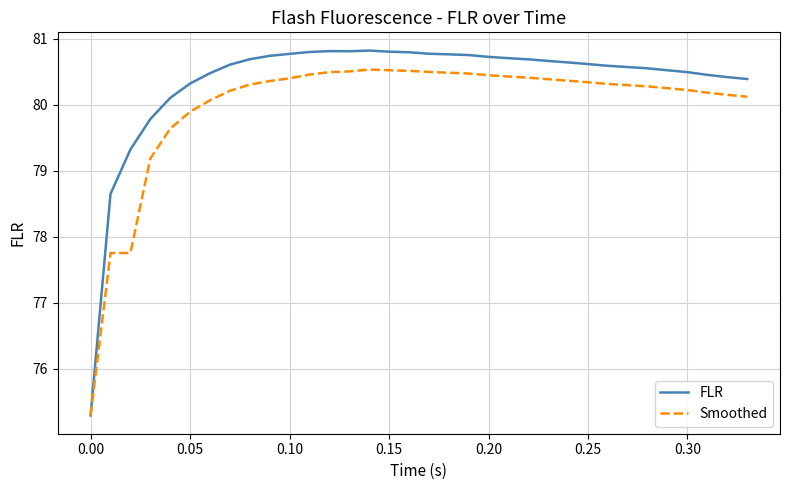

Which series has the largest total across all categories?

FLR